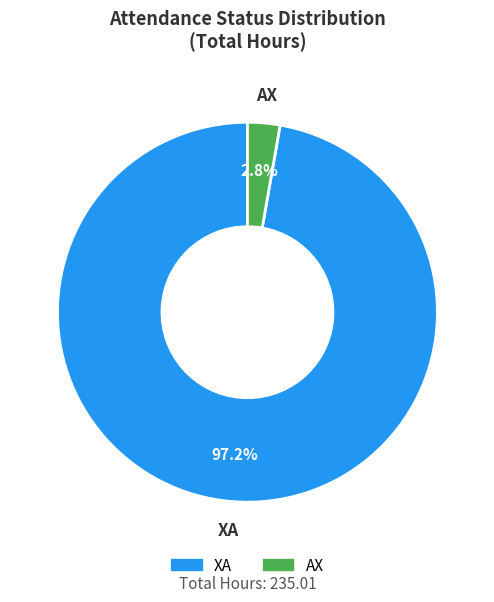

Does any single category account for the majority?

Yes